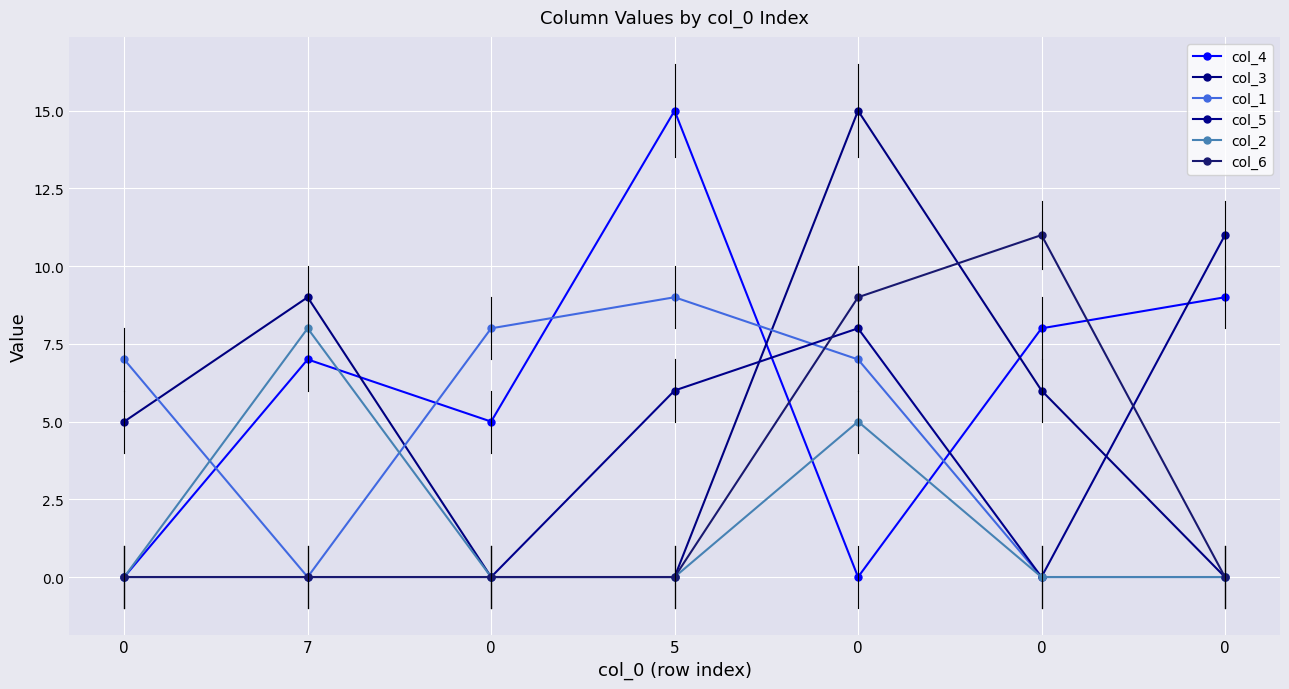

At which category does col_3 reach its first local peak?

7